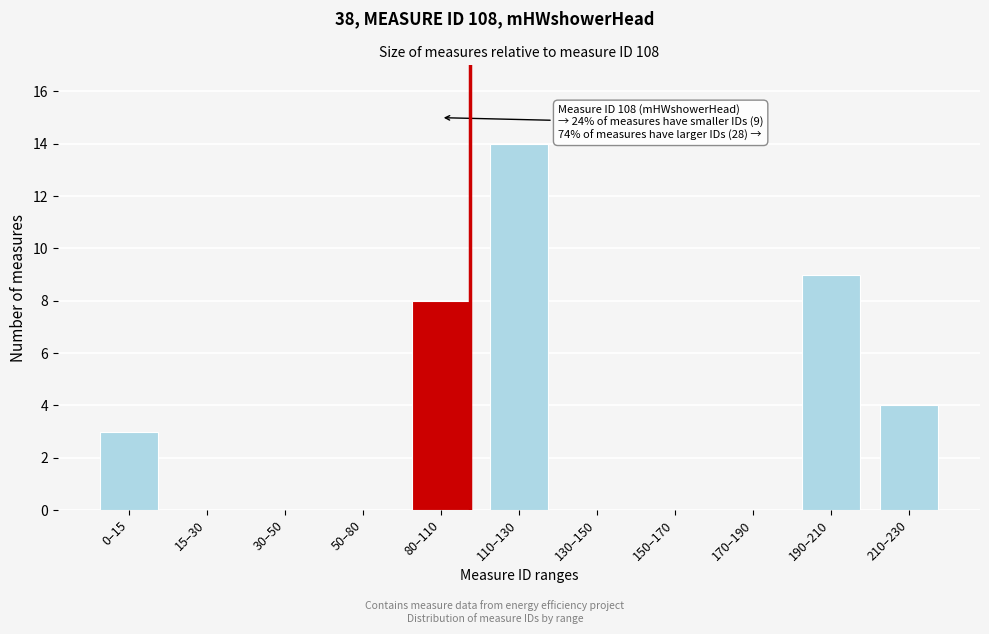

Reading right to left, list all the values displayed in this chart.

210–230=4	190–210=9	170–190=0	150–170=0	130–150=0	110–130=14	80–110=8	50–80=0	30–50=0	15–30=0	0–15=3